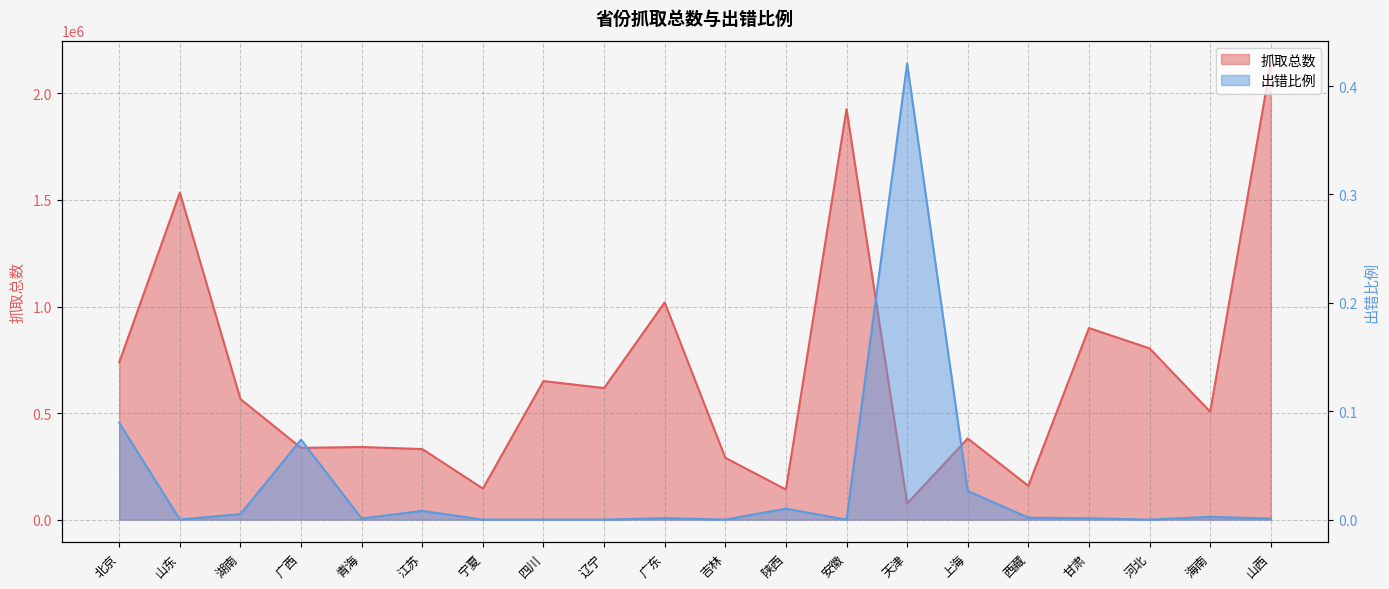

True or false: 抓取总数 and 出错比例 cross at least once.

False